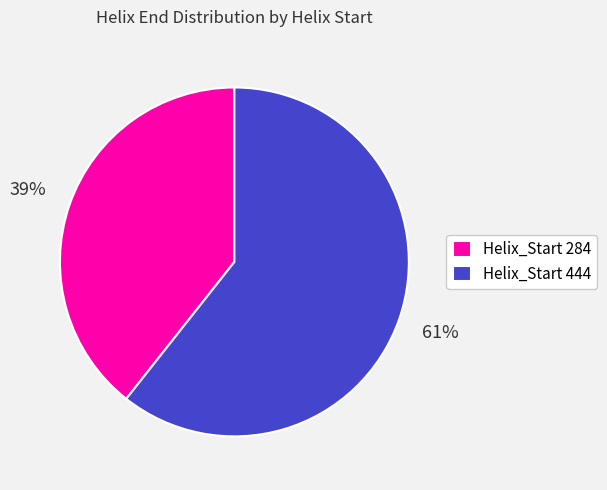

How many segments does this pie chart have?

2